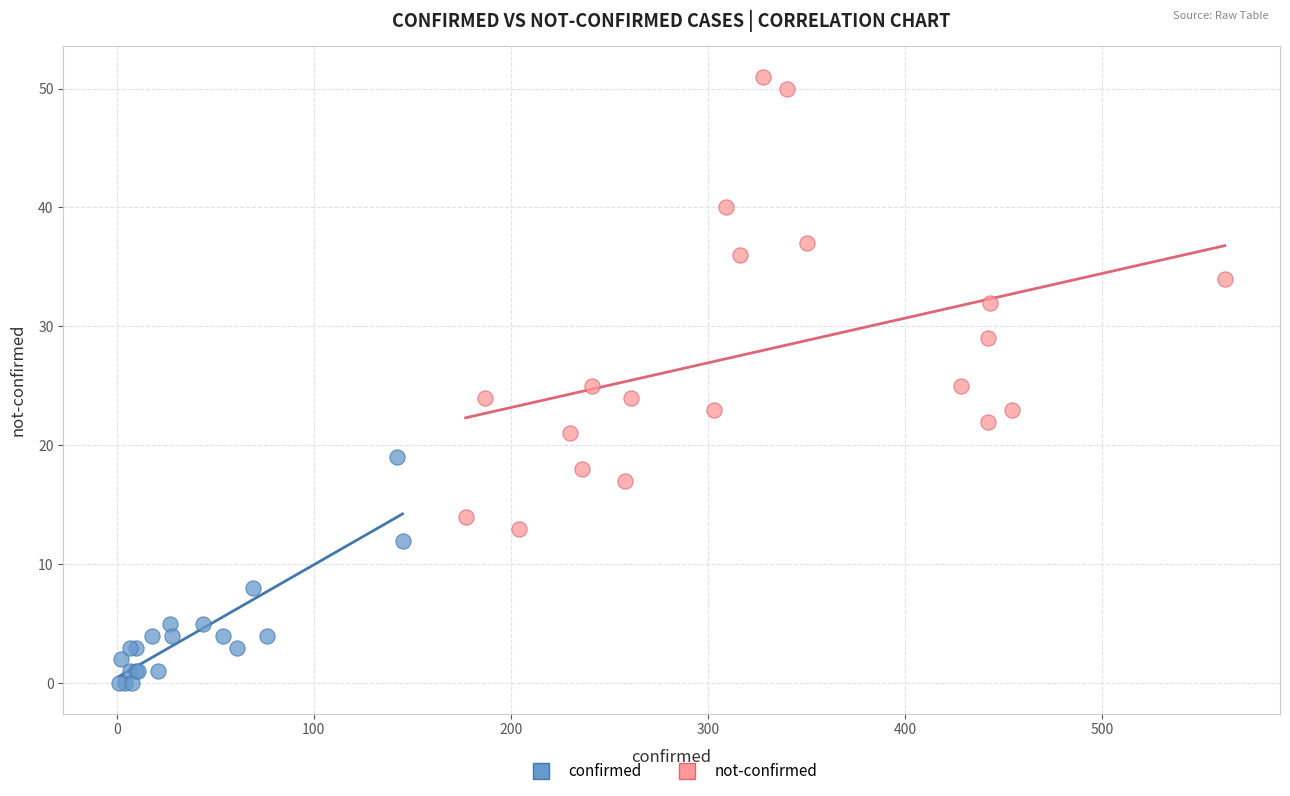

Which series contains the lowest Y value?

confirmed